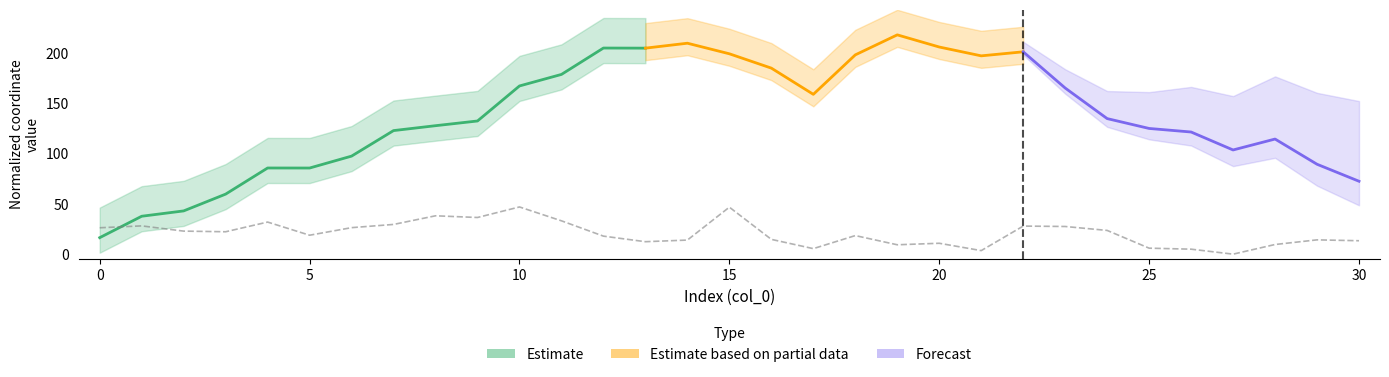

Does the chart have visible grid lines?

No